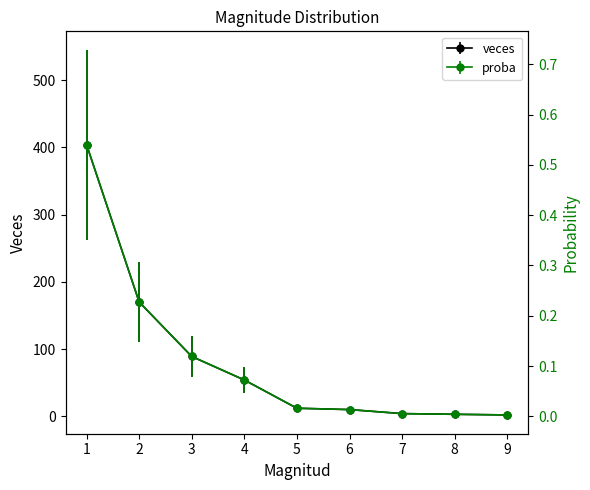

Is it true that veces equals 54.0 at 4?

True